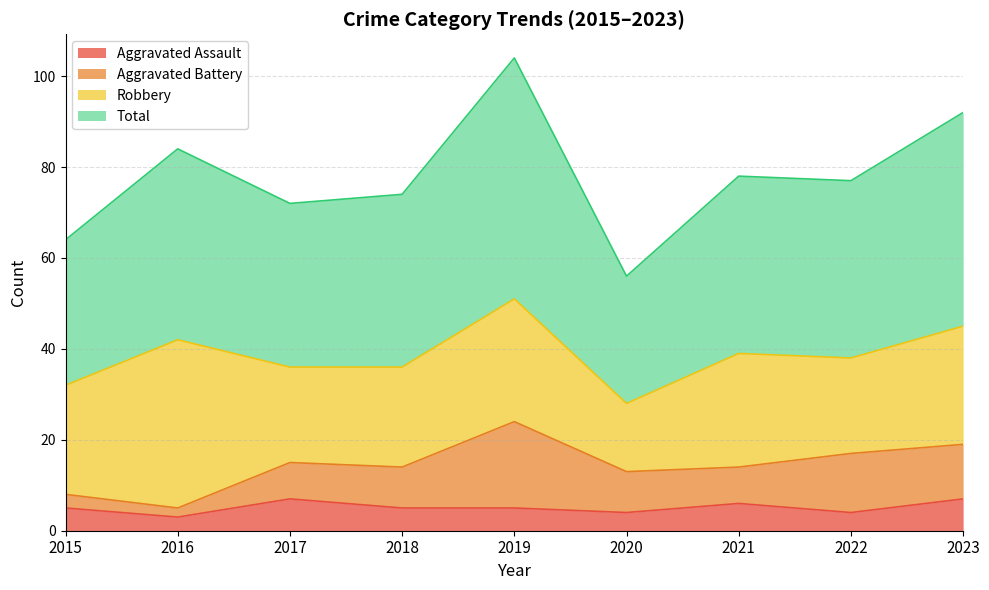

Where is the first local maximum for Total?

2016